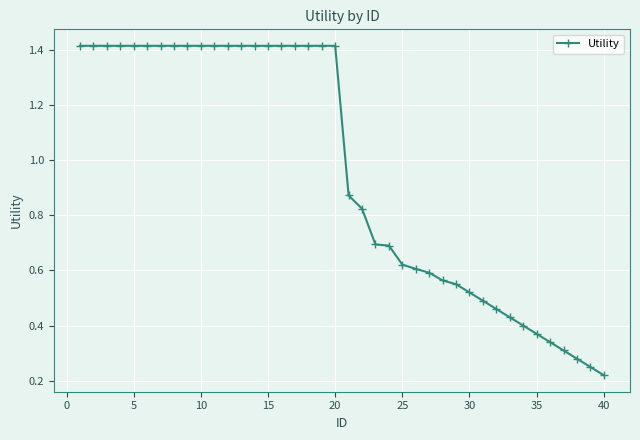

Count the values in the range 0 to 1.

20